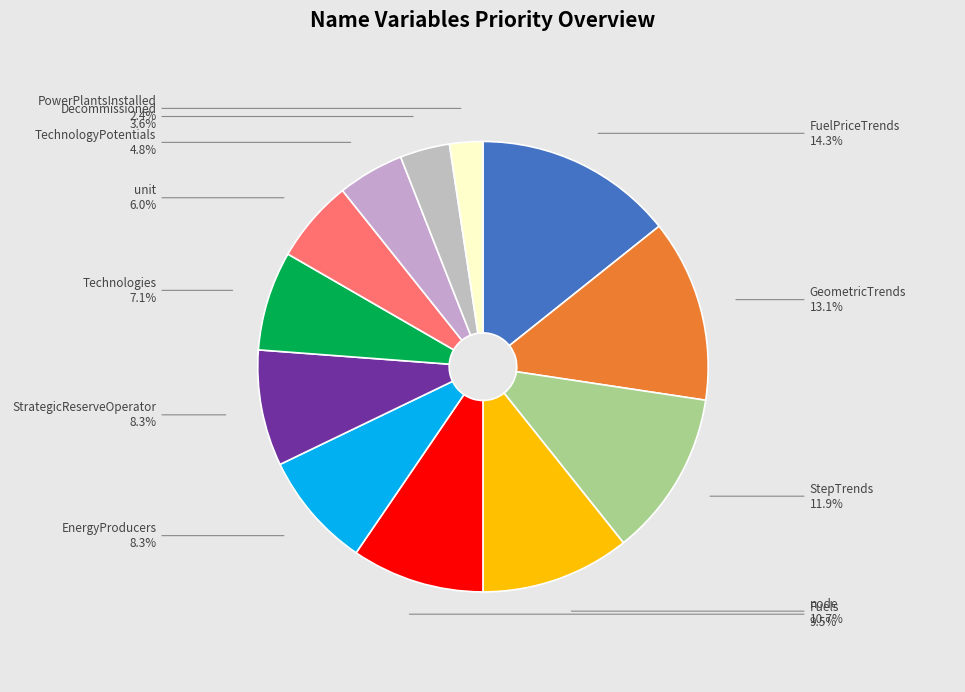

Between PowerPlantsInstalled and Fuels, which is larger?

Fuels